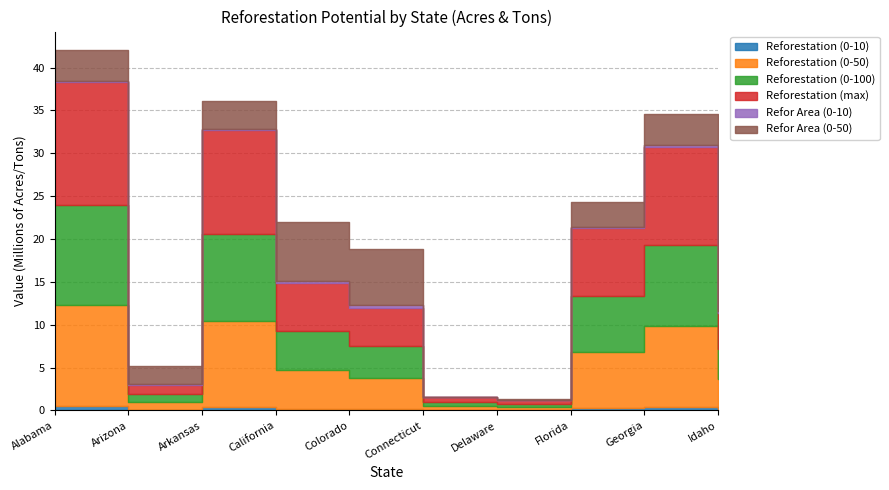

Is the value of Reforestation (0-50) at California greater than the value of Reforestation (0-100) at Delaware?

Yes